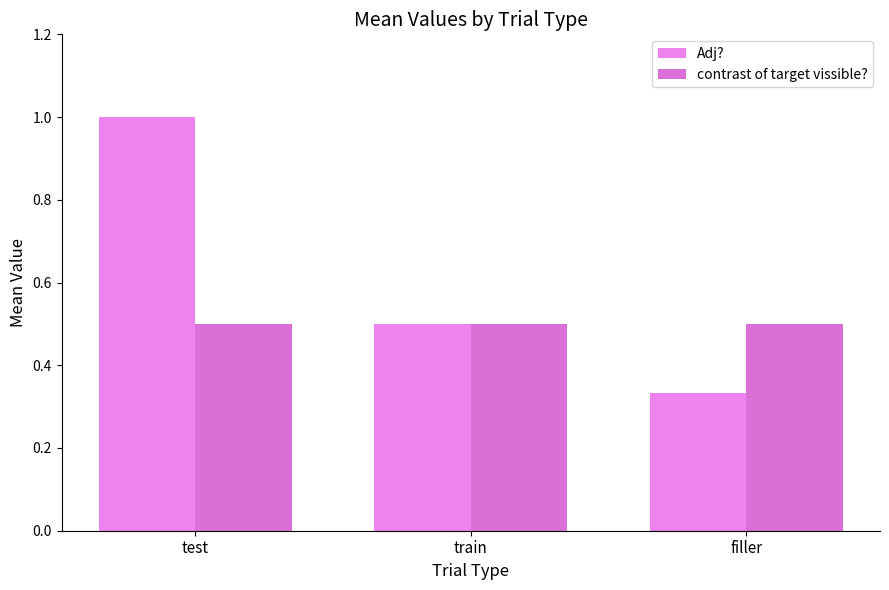

What value does the contrast of target vissible? series have at filler?

0.5